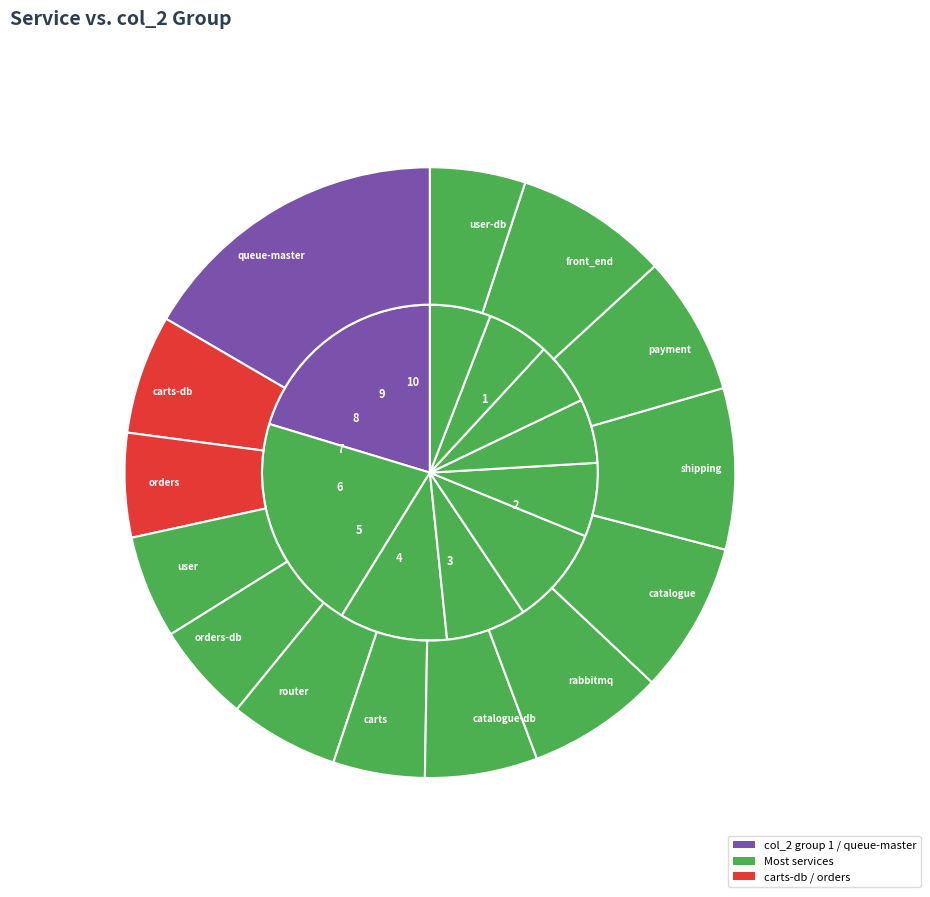

What is the total percentage of 7 and 9?

29.1%